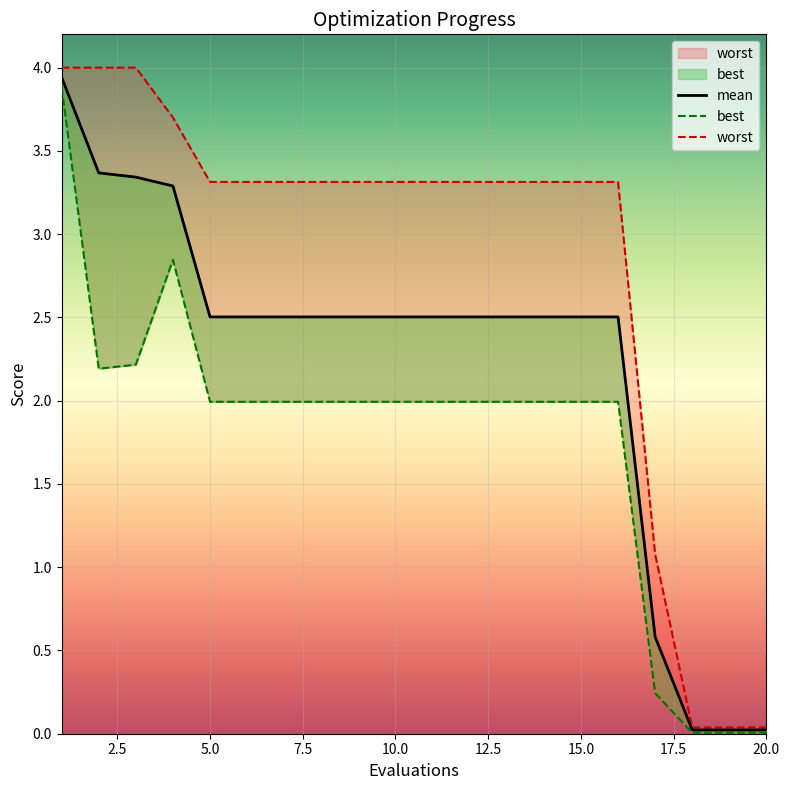

What is the value of the best point at the 14th from the left?

2.0